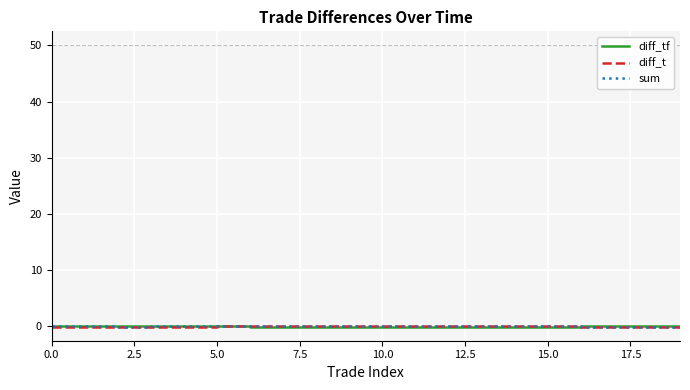

List the series in order of their overall mean, highest first.

diff_t, sum, diff_tf